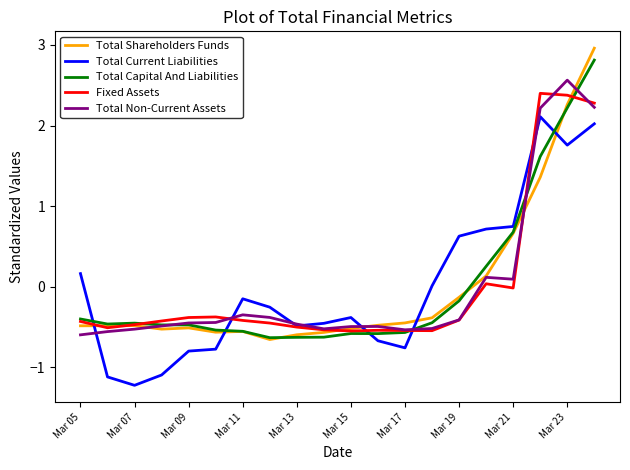

True or false: Total Capital And Liabilities and Total Current Liabilities intersect in this chart.

True